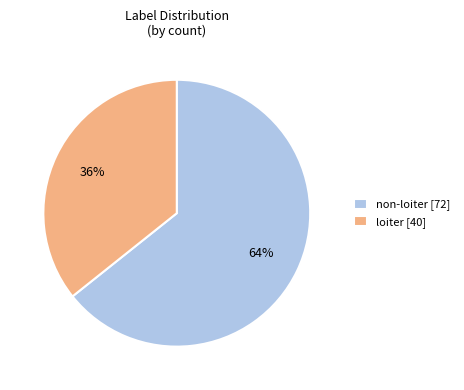

Between loiter [40] and non-loiter [72], which is larger?

non-loiter [72]